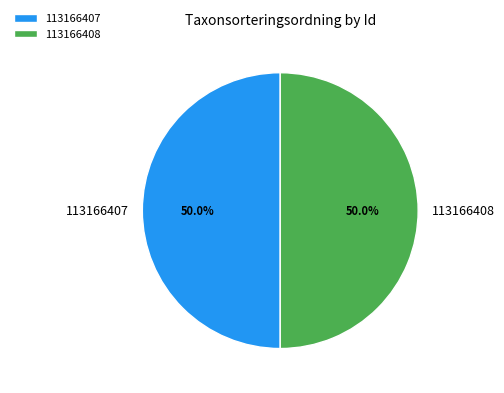

What is the ratio of the value at 113166407 to the value at 113166408?

1.0